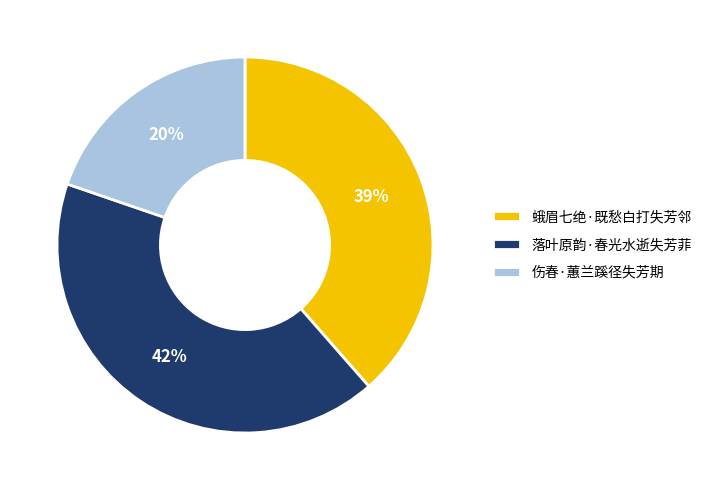

To the nearest percent, what is the combined percentage of 落叶原韵·春光水逝失芳菲 and 伤春·蕙兰蹊径失芳期?

61%